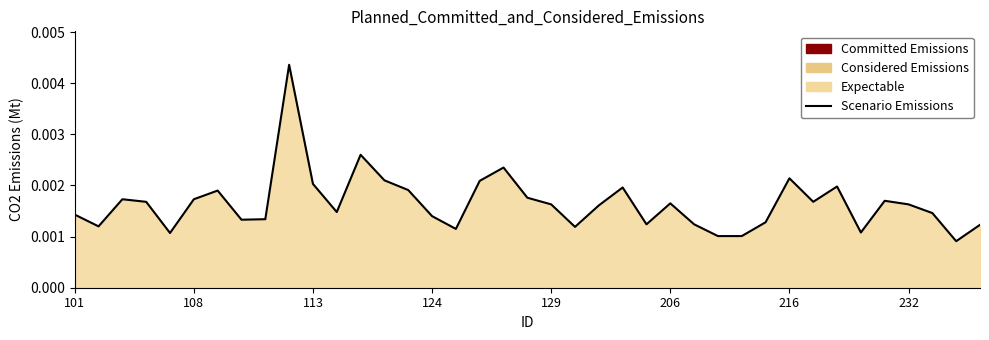

The chart shows a value of 0.0 at 101. True or false?

False